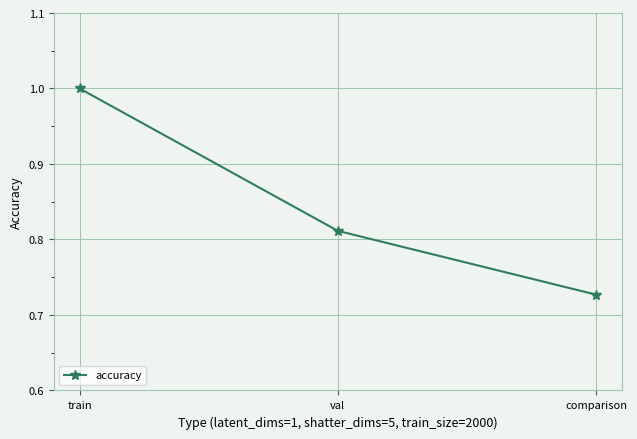

List the labels in order of value, largest first.

train, val, comparison